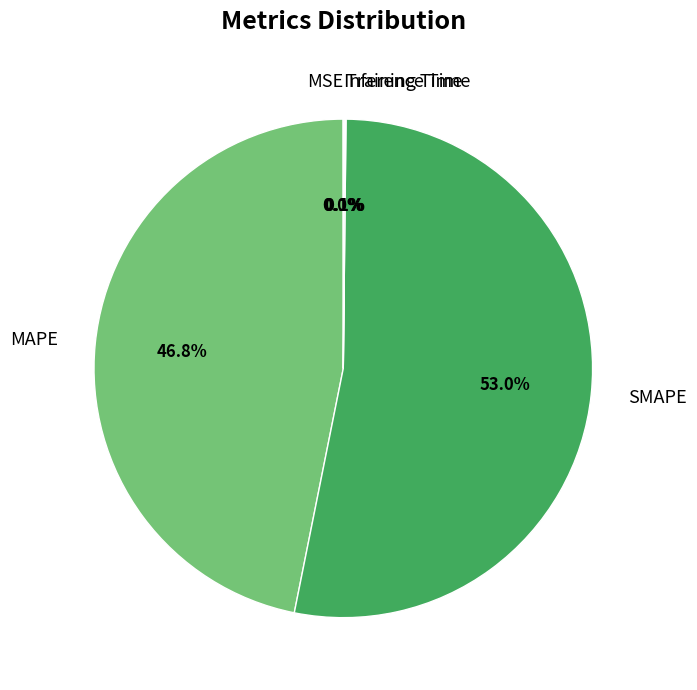

Which slice is the largest?

SMAPE